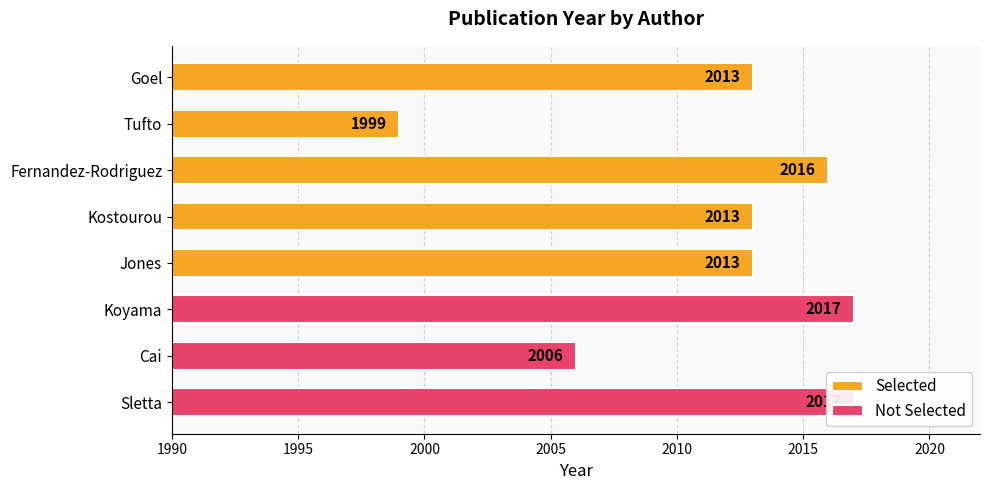

Rank the categories by value from lowest to highest.

Tufto, Cai, Goel, Kostourou, Jones, Fernandez-Rodriguez, Koyama, Sletta